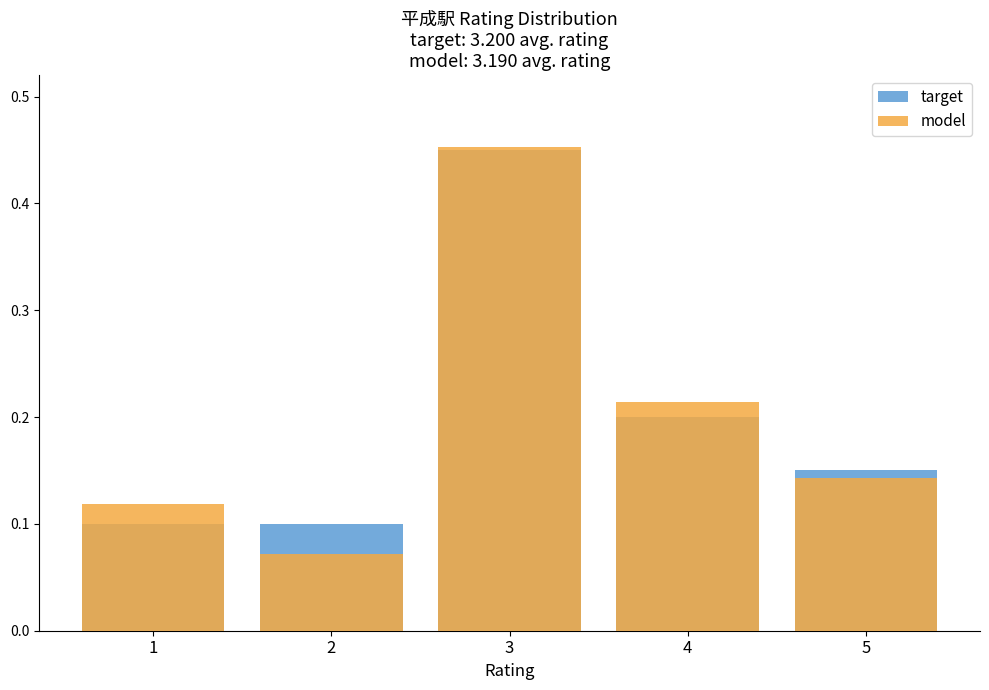

What is the sum of the model values at 4 and 3?

0.7